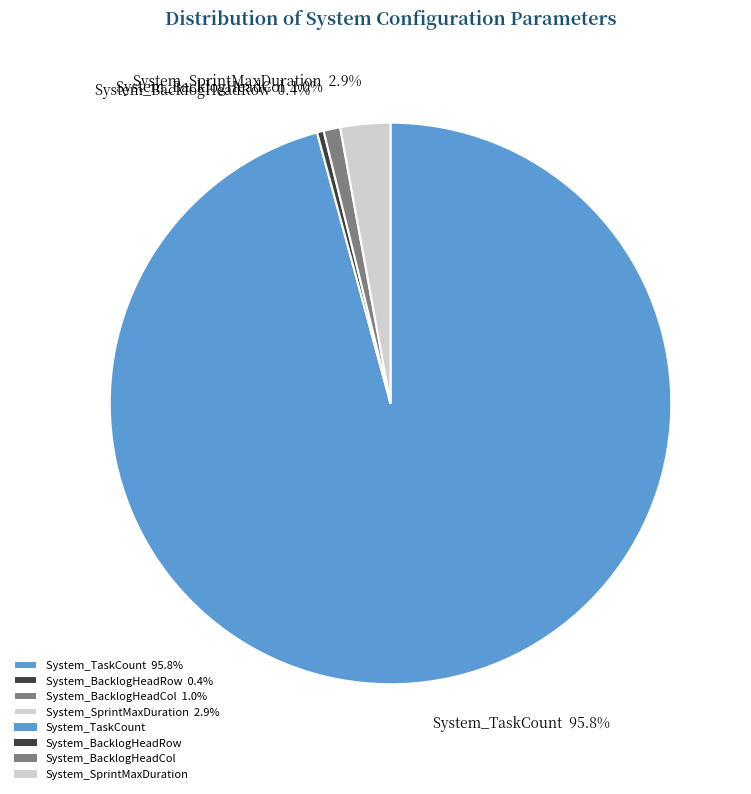

How many segments does this pie chart have?

4